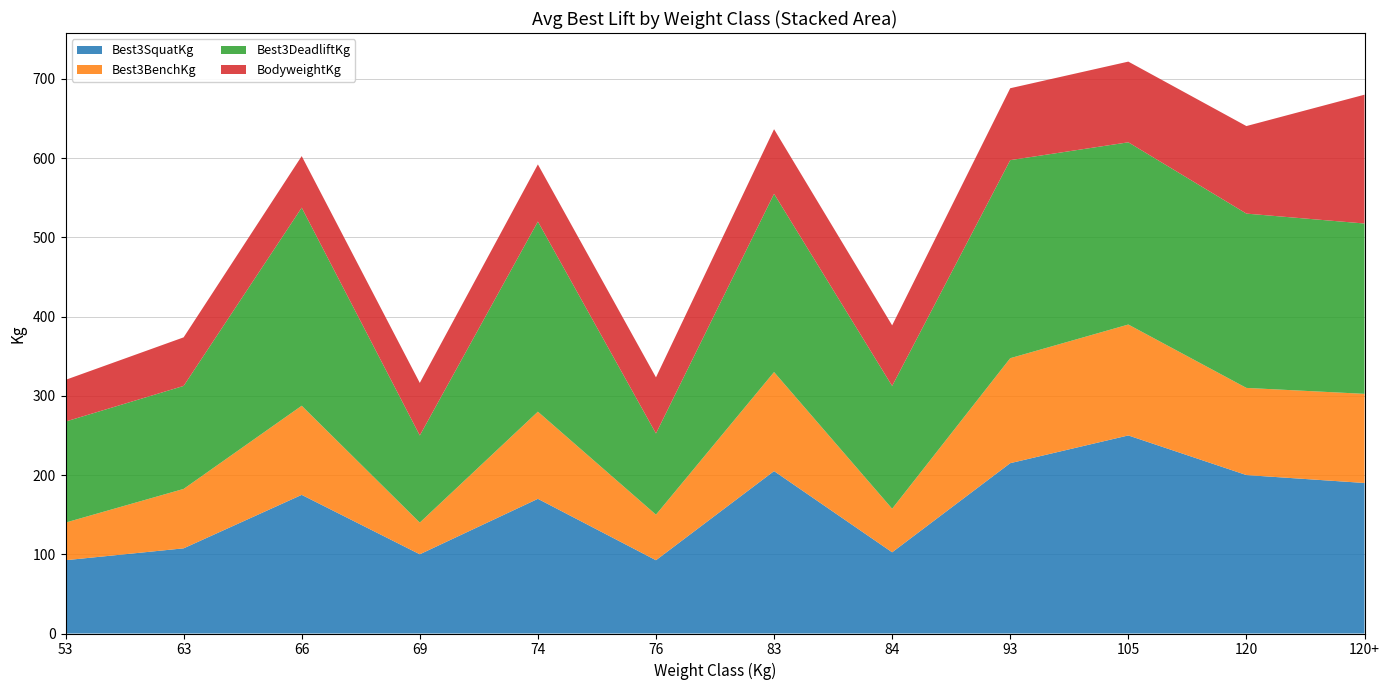

Reading left to right, list all the values displayed in this chart.

Best3SquatKg: 92.5	107.5	175.0	100.0	170.0	92.5	205.0	102.5	215.0	250.0	200.0	190.0
Best3BenchKg: 47.5	75.0	112.5	40.0	110.0	57.5	125.0	55.0	132.5	140.0	110.0	112.5
Best3DeadliftKg: 127.5	130.0	250.0	110.0	240.0	102.5	225.0	155.0	250.0	230.0	220.0	215.0
BodyweightKg: 52.6	61.3	65.1	66.3	72.1	70.8	81.5	76.5	90.8	101.8	110.5	162.6